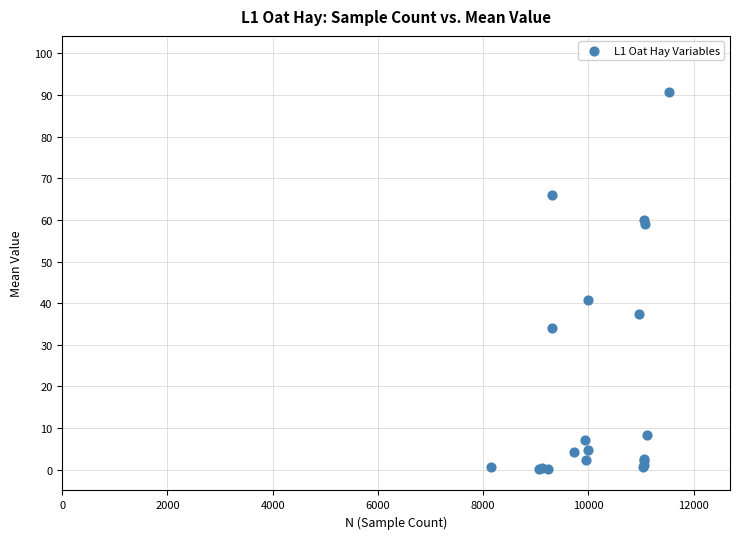

What Y value in the scatter plot is closest to 45?

40.9